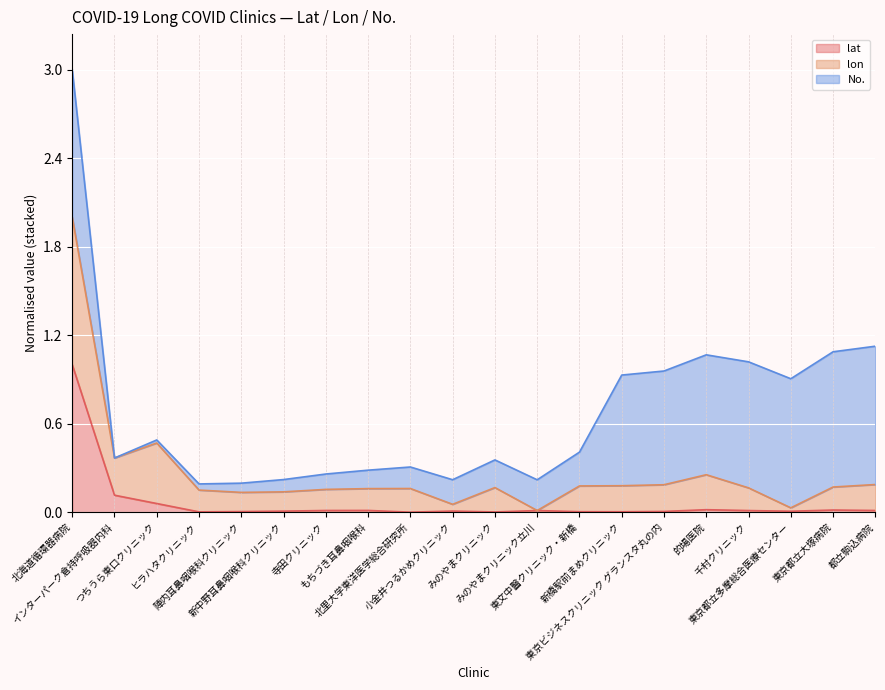

Rank the categories by lon value from highest to lowest.

北海道循環器病院, つちうら東口クリニック, インターパーク倉持呼吸器内科, 的場医院, 都立駒込病院, 東京ビジネスクリニック グランスタ丸の内, 新橋駅前まめクリニック, 東文中醫クリニック・新橋, 東京都立大塚病院, みのやまクリニック, 千村クリニック, 北里大学東洋医学総合研究所, もちづき耳鼻咽喉科, 寺田クリニック, ヒラハタクリニック, 新中野耳鼻咽喉科クリニック, 陣内耳鼻咽喉科クリニック, 小金井つるかめクリニック, 東京都立多摩総合医療センター, みのやまクリニック立川